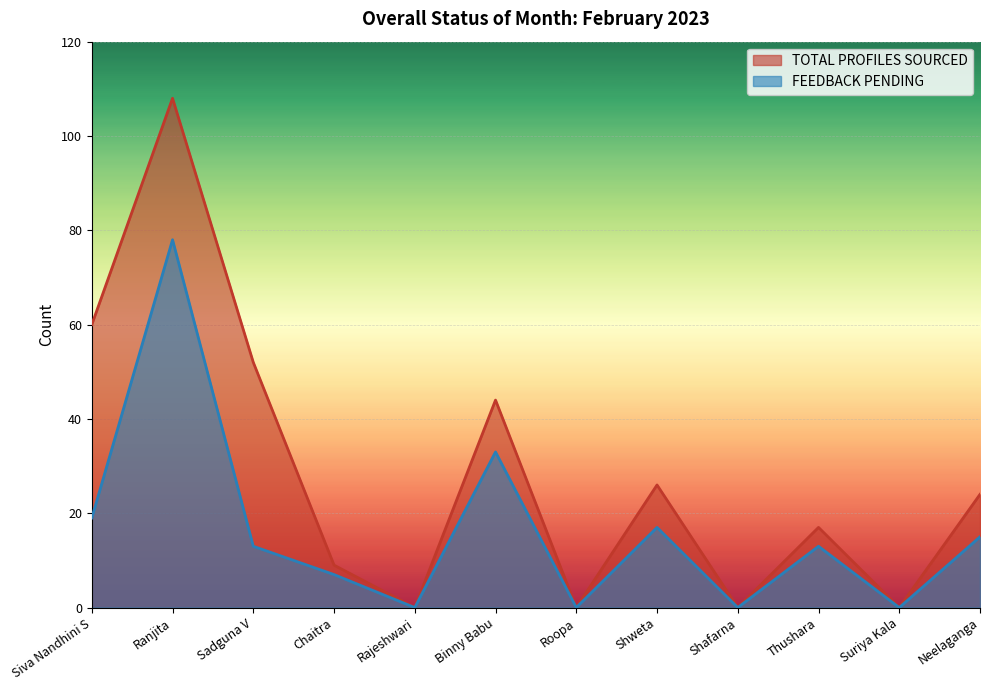

What is the label of the 4th point from the left?

Chaitra